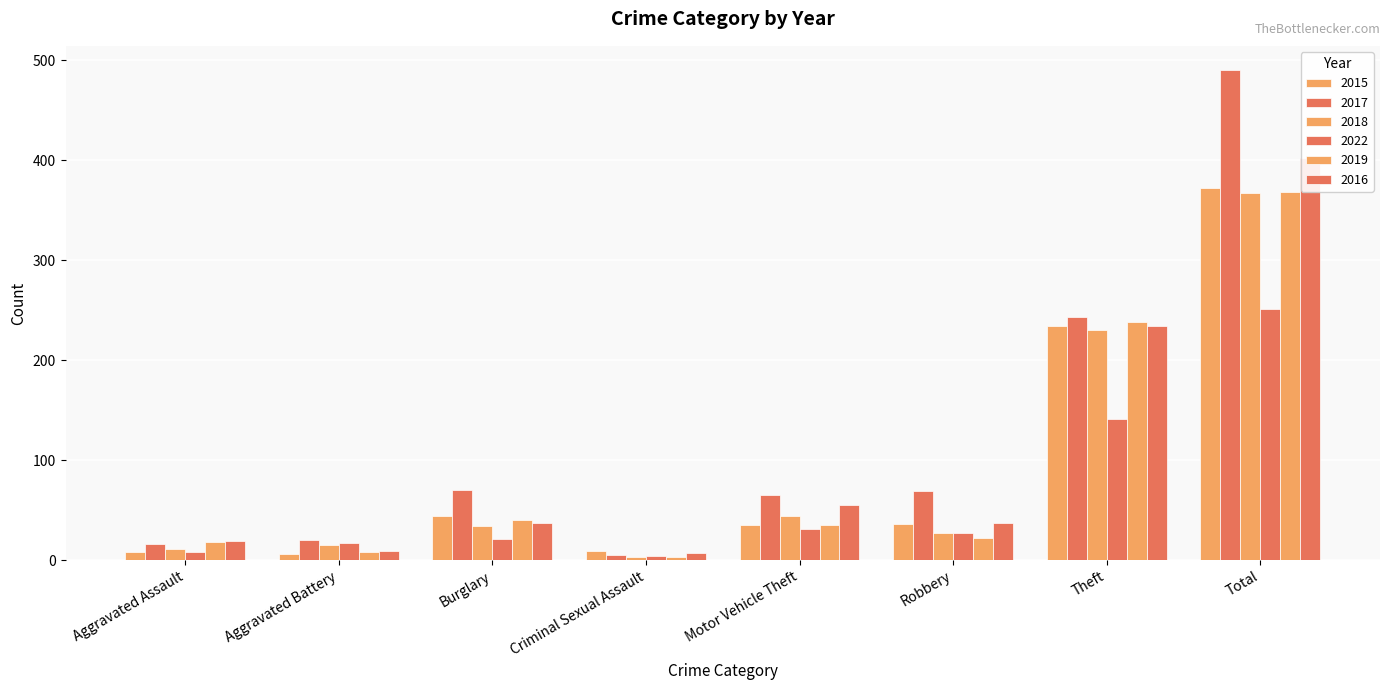

Is it true that 2017 equals 27 at Aggravated Battery?

False